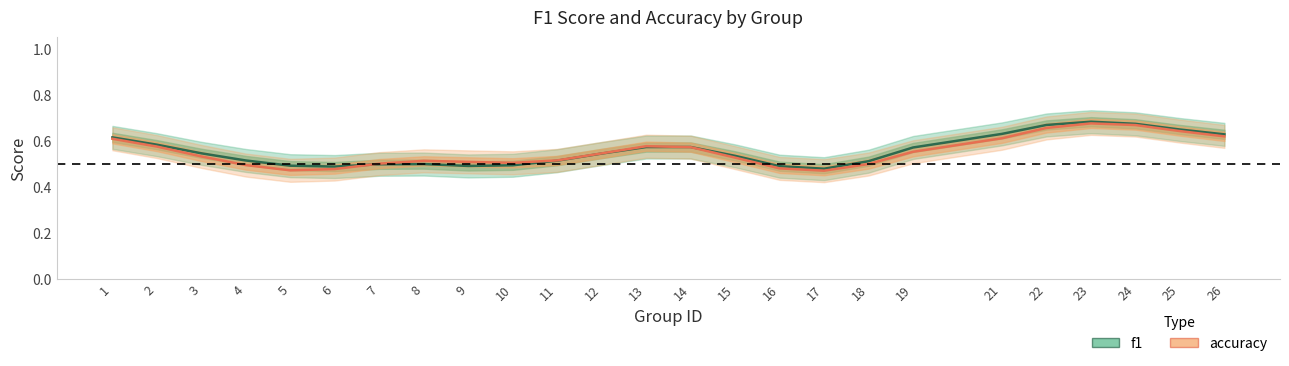

Reading left to right, list all the values displayed in this chart.

f1: 0.6	0.6	0.5	0.5	0.5	0.5	0.5	0.5	0.5	0.5	0.5	0.5	0.6	0.6	0.5	0.5	0.5	0.5	0.6	0.6	0.7	0.7	0.7	0.6	0.6
accuracy: 0.6	0.6	0.5	0.5	0.5	0.5	0.5	0.5	0.5	0.5	0.5	0.5	0.6	0.6	0.5	0.5	0.5	0.5	0.6	0.6	0.7	0.7	0.7	0.6	0.6